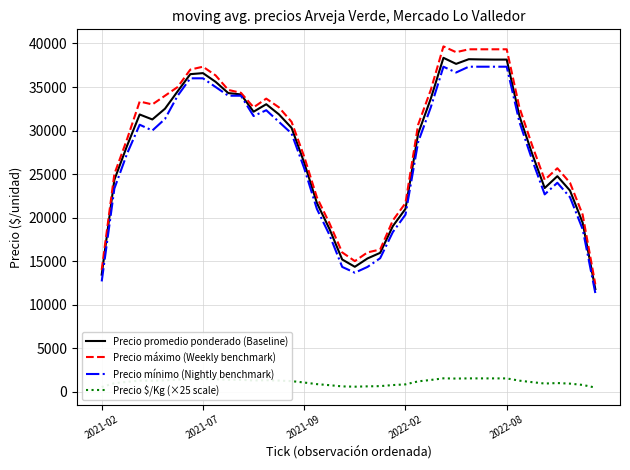

What is the greatest value displayed?

39666.7